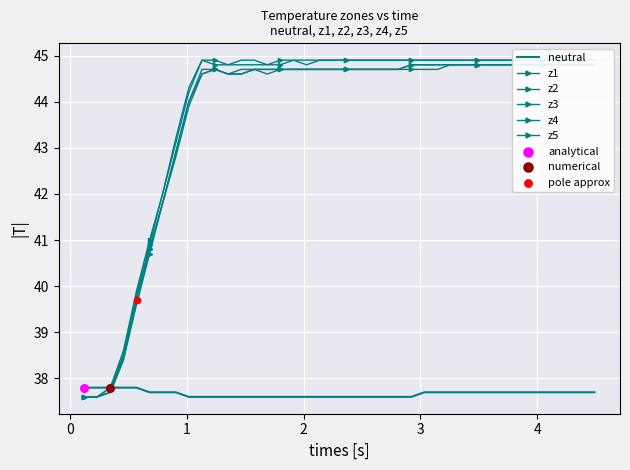

Which series has the largest total across all categories?

z1